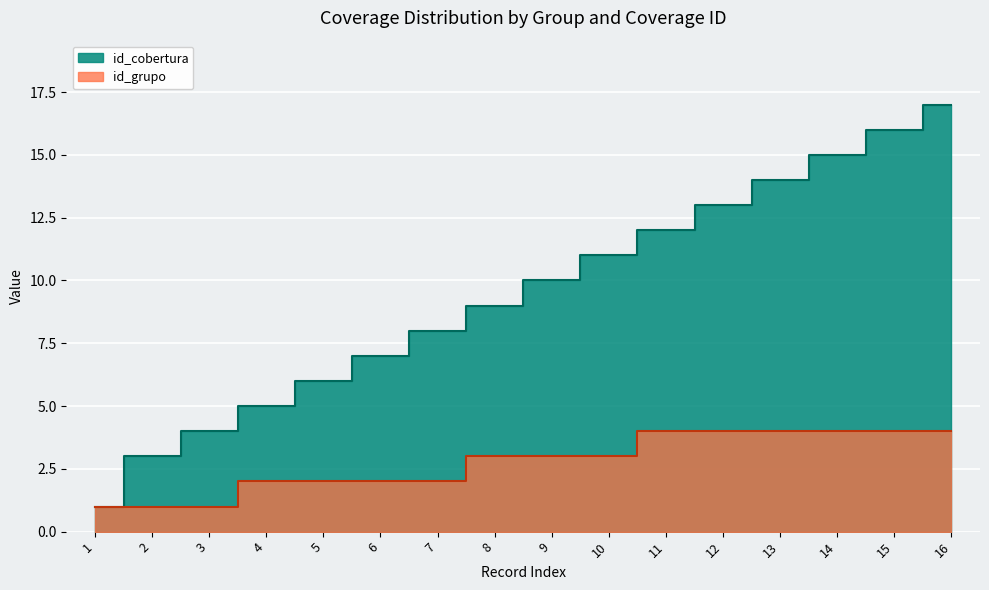

Reading left to right, what are all the values shown in this chart?

id_cobertura: 1	3	4	5	6	7	8	9	10	11	12	13	14	15	16	17
id_grupo: 1	1	1	2	2	2	2	3	3	3	4	4	4	4	4	4